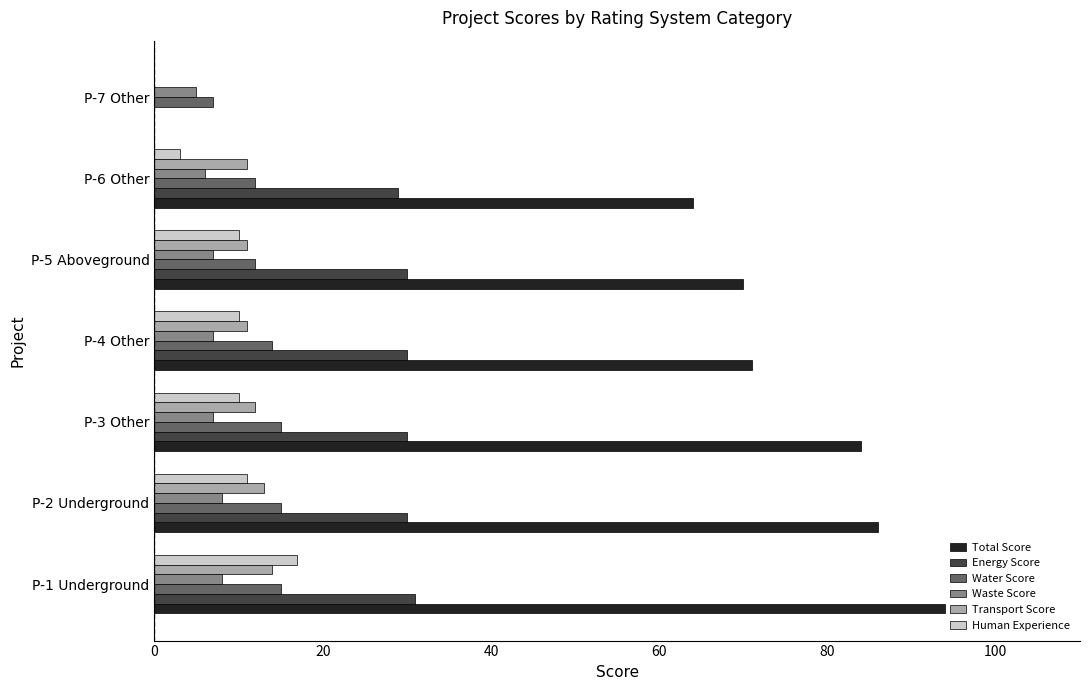

Count the Water Score values in the range 12 to 15.

6